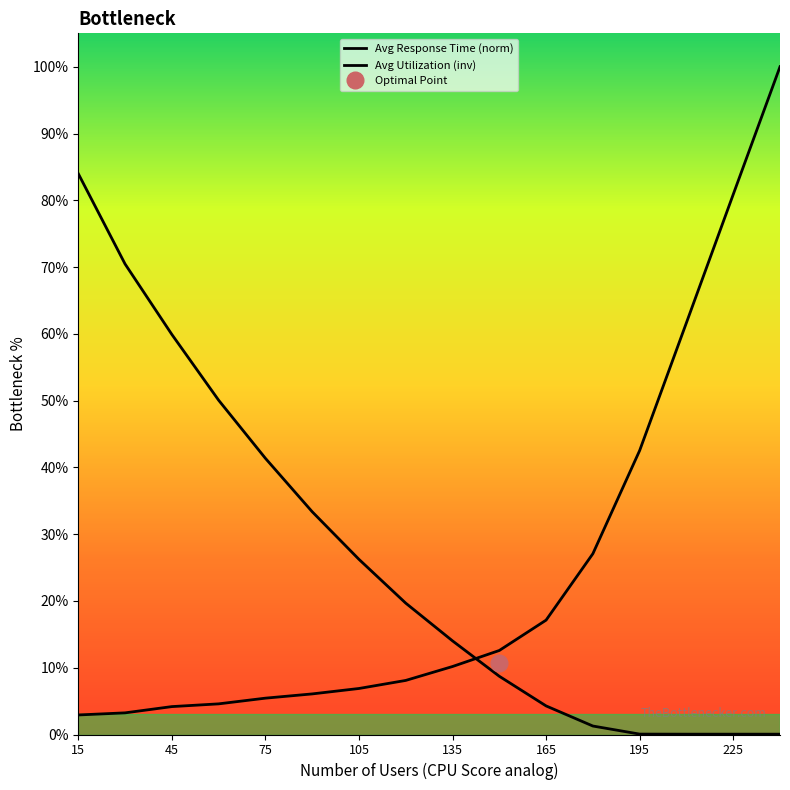

How many lines are shown in the chart?

2